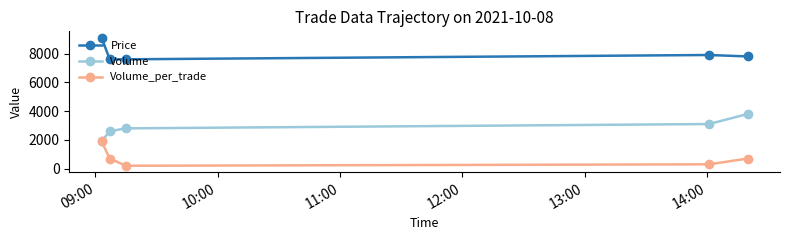

Rank the series by their maximum value, from lowest to highest.

Volume_per_trade, Volume, Price